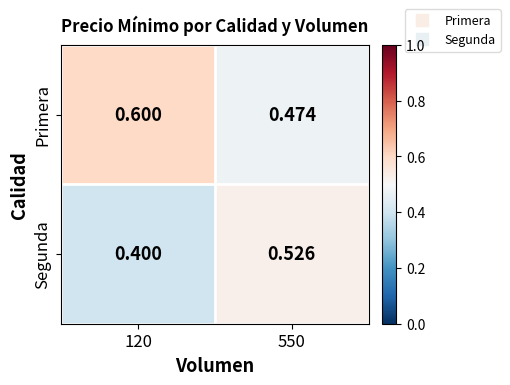

Which series has the largest total across all categories?

Primera